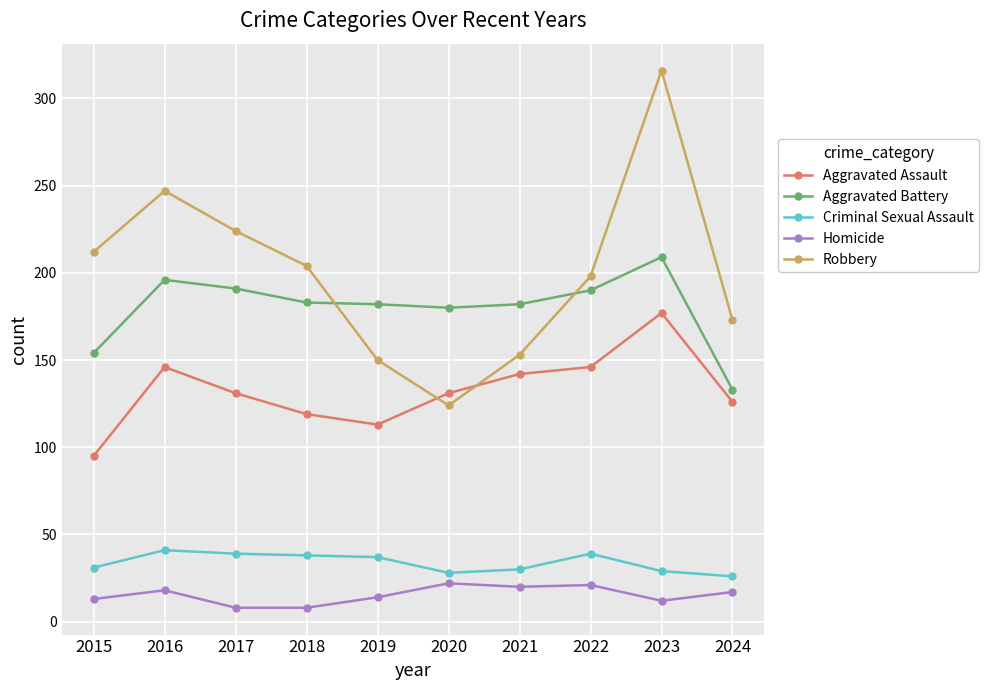

How many data points in Homicide are less than 17?

5